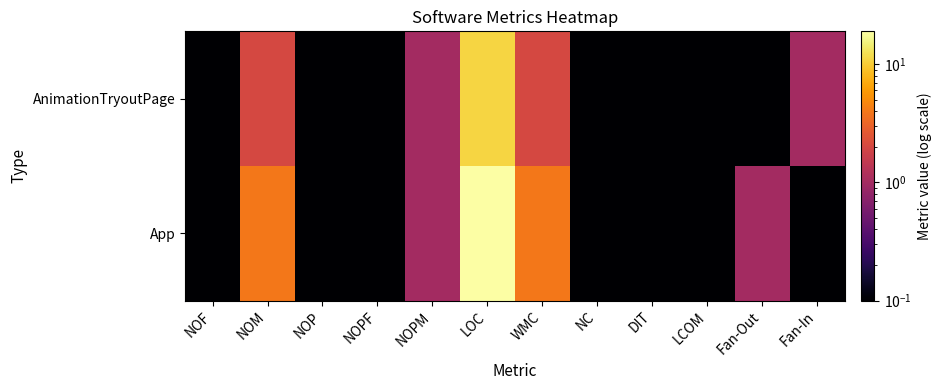

Which has a higher value, LOC or LCOM?

LOC